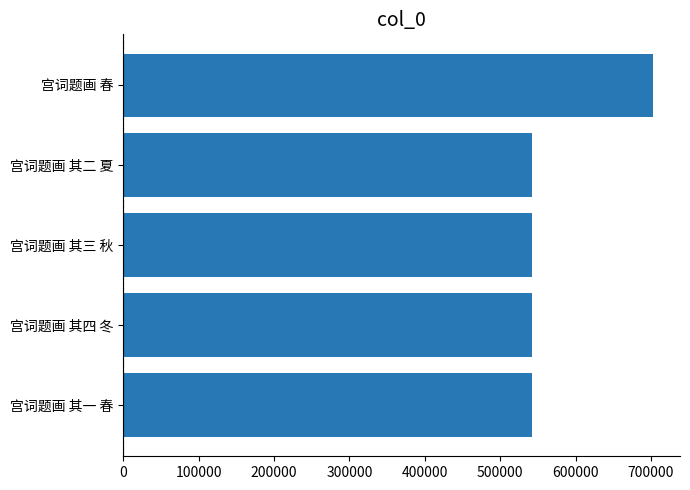

Count the number of data series in this chart.

1